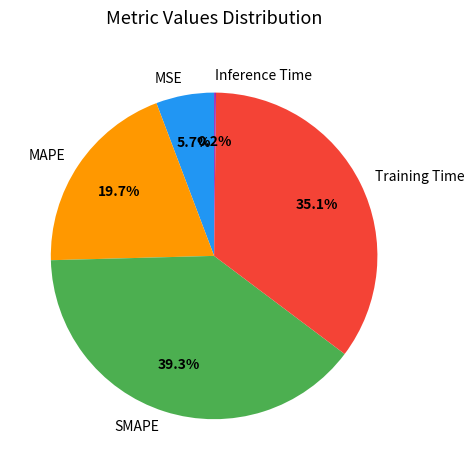

Between Training Time and SMAPE, which is larger?

SMAPE